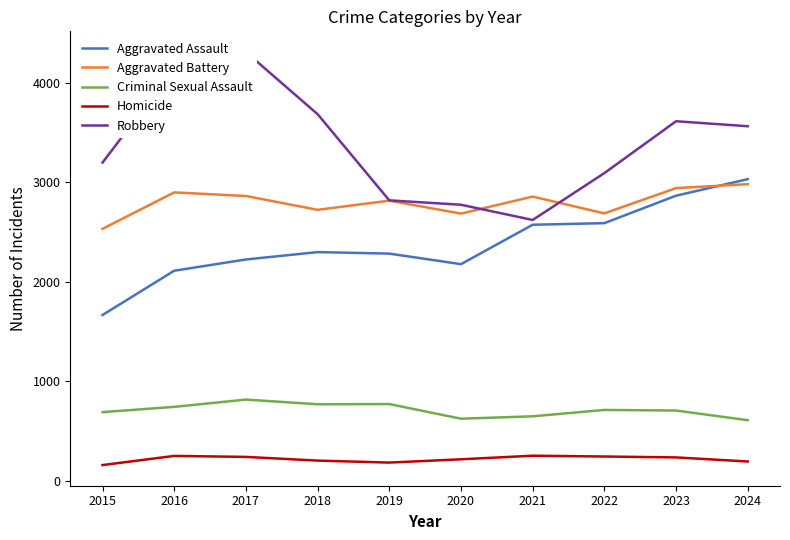

Which series has the largest total across all categories?

Robbery